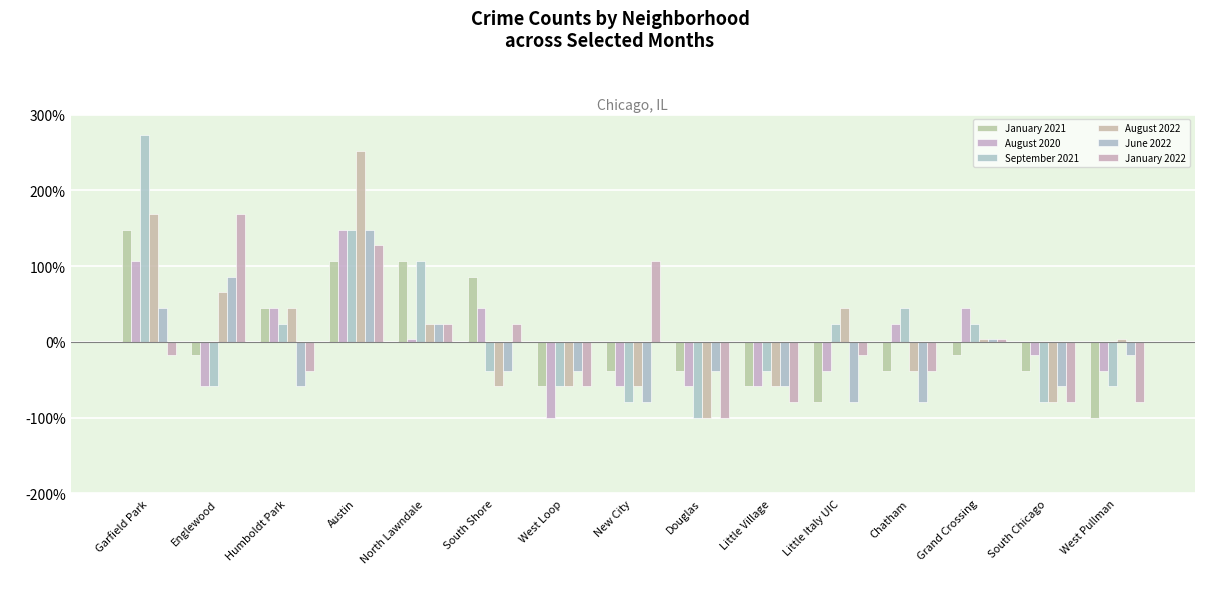

Reading right to left, extract all data points from this chart.

January 2021: -100.0	-37.9	-17.2	-37.9	-79.3	-58.6	-37.9	-37.9	-58.6	86.2	106.9	106.9	44.8	-17.2	148.3
August 2020: -37.9	-17.2	44.8	24.1	-37.9	-58.6	-58.6	-58.6	-100.0	44.8	3.4	148.3	44.8	-58.6	106.9
September 2021: -58.6	-79.3	24.1	44.8	24.1	-37.9	-100.0	-79.3	-58.6	-37.9	106.9	148.3	24.1	-58.6	272.4
August 2022: 3.4	-79.3	3.4	-37.9	44.8	-58.6	-100.0	-58.6	-58.6	-58.6	24.1	251.7	44.8	65.5	169.0
June 2022: -17.2	-58.6	3.4	-79.3	-79.3	-58.6	-37.9	-79.3	-37.9	-37.9	24.1	148.3	-58.6	86.2	44.8
January 2022: -79.3	-79.3	3.4	-37.9	-17.2	-79.3	-100.0	106.9	-58.6	24.1	24.1	127.6	-37.9	169.0	-17.2